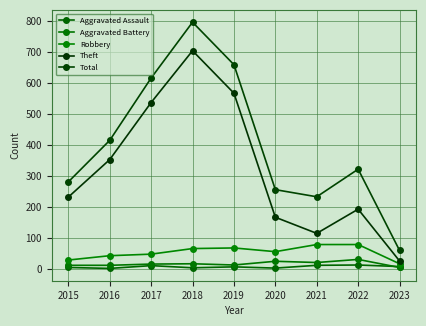

List the series in order of their peak value, lowest first.

Aggravated Assault, Aggravated Battery, Robbery, Theft, Total